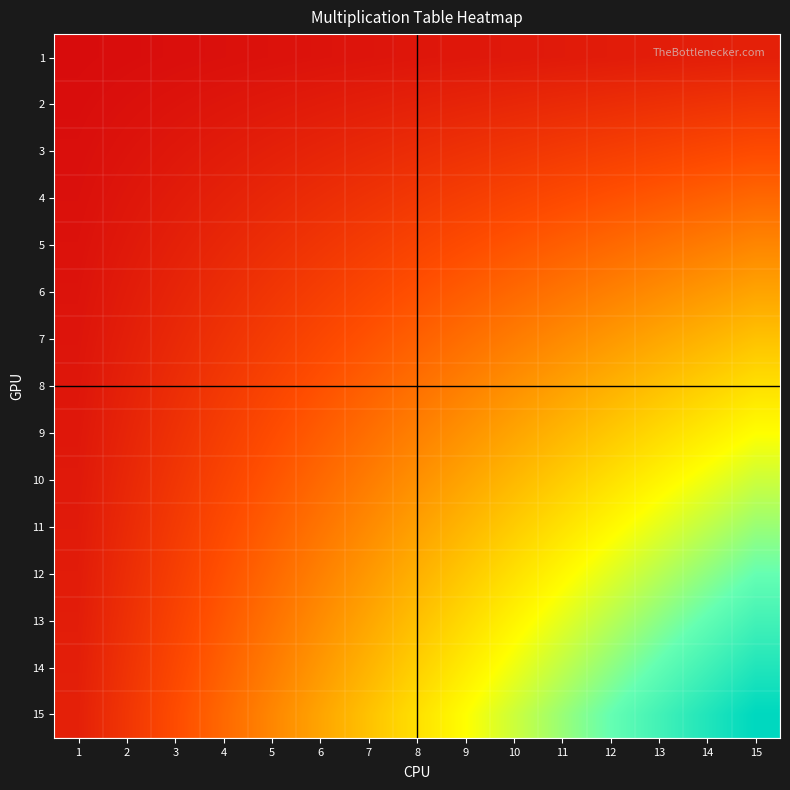

At 15, list the series in order from smallest to largest.

1, 2, 3, 4, 5, 6, 7, 8, 9, 10, 11, 12, 13, 14, 15